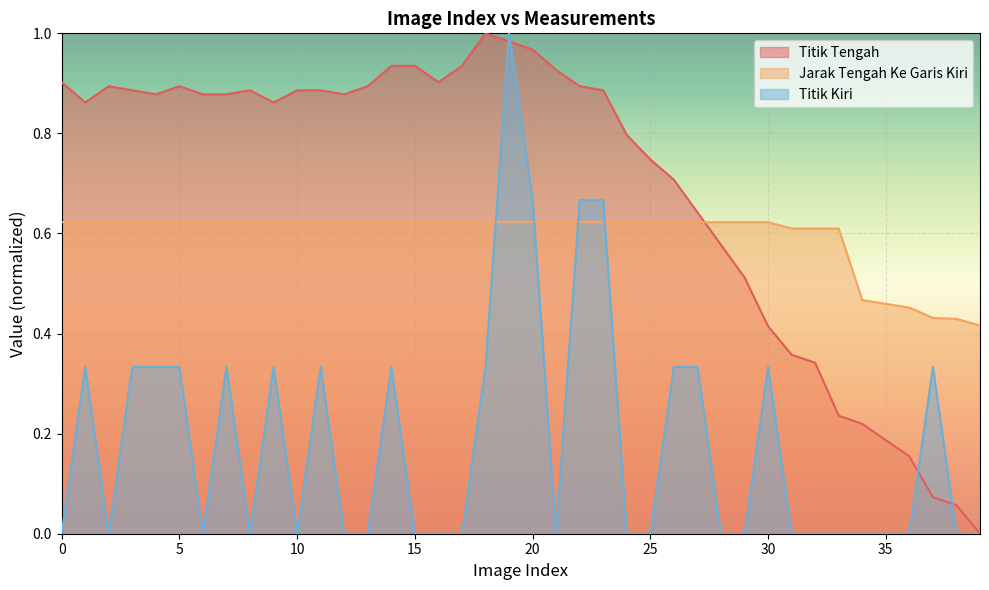

What is the value of the Jarak Tengah Ke Garis Kiri point at the 38th from the left?

0.4